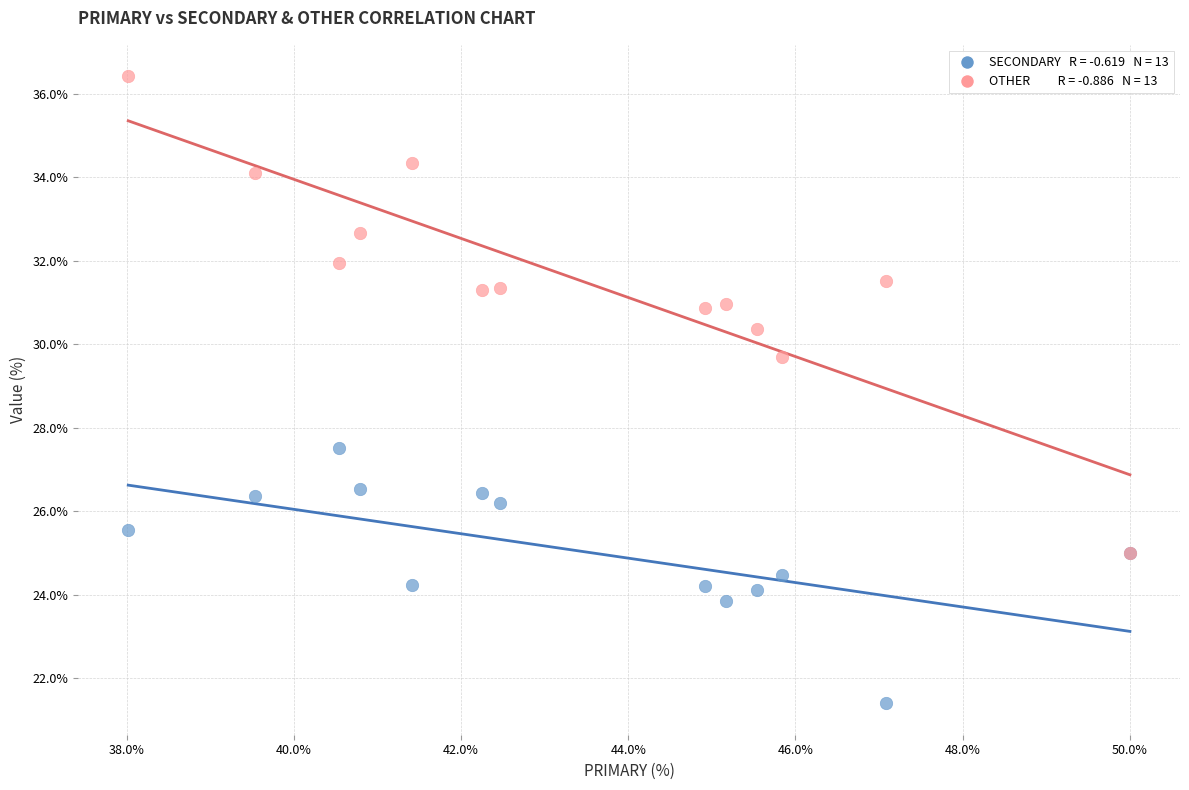

Across all series, what Y value is closest to 28?

27.5